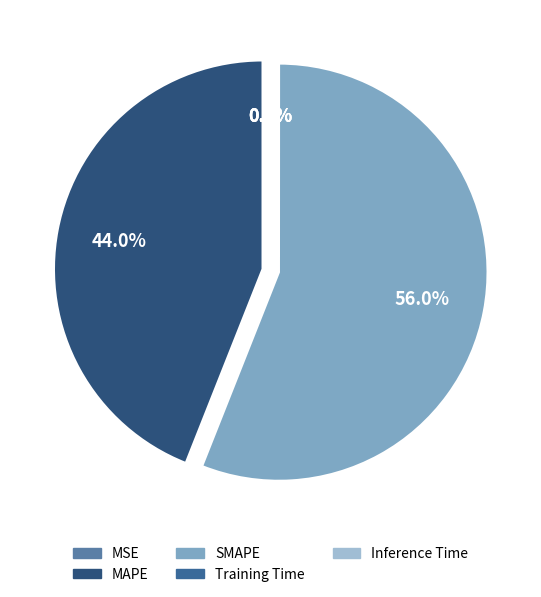

What percentage is NOT represented by SMAPE?

44.0%